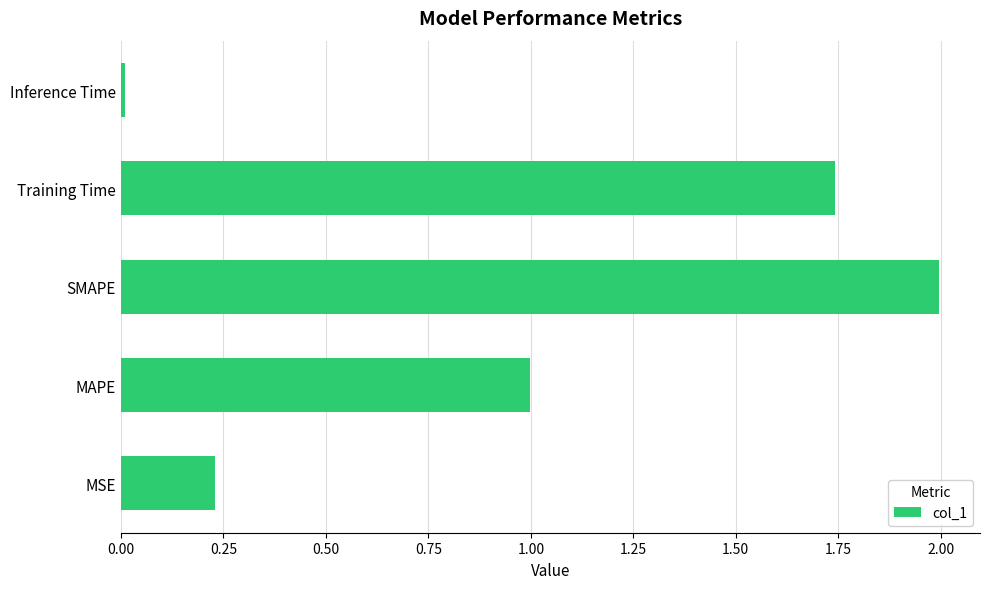

Which label corresponds to the smallest value in the chart?

Inference Time